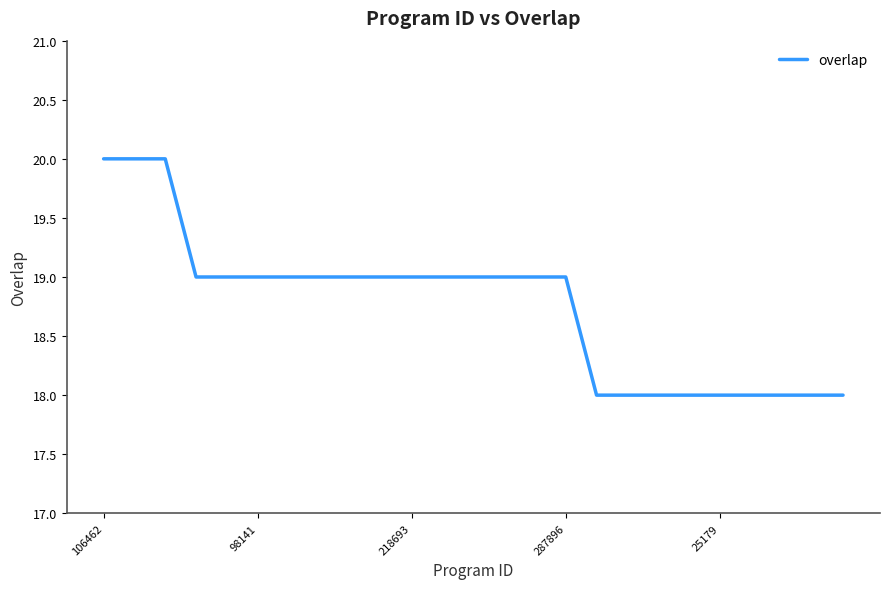

What is the minimum value shown in the chart?

18